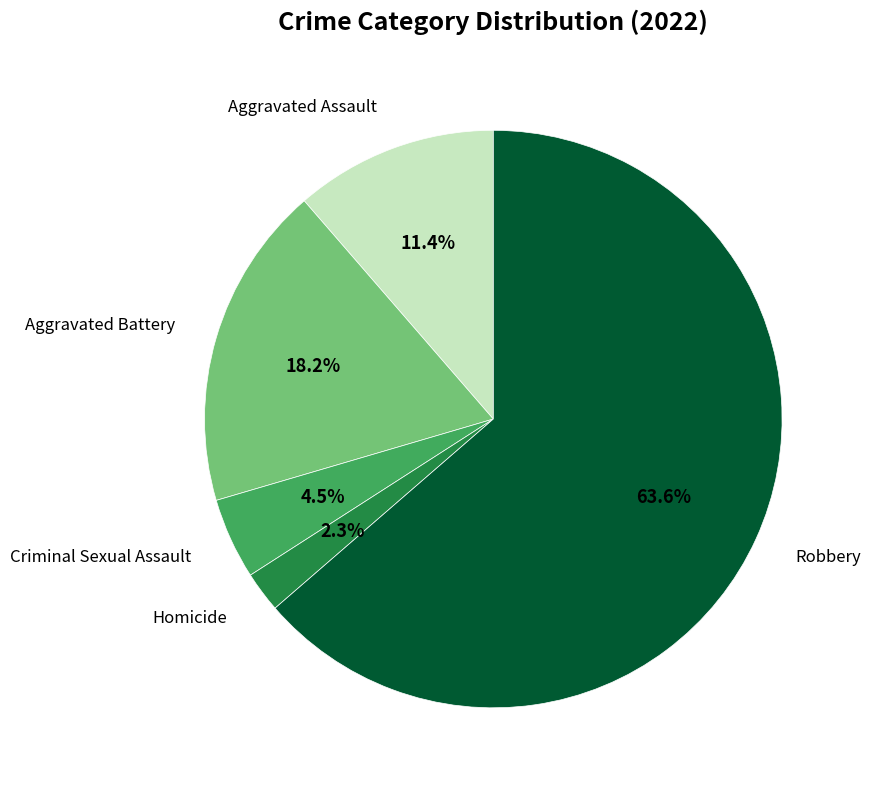

Does any single category account for the majority?

Yes